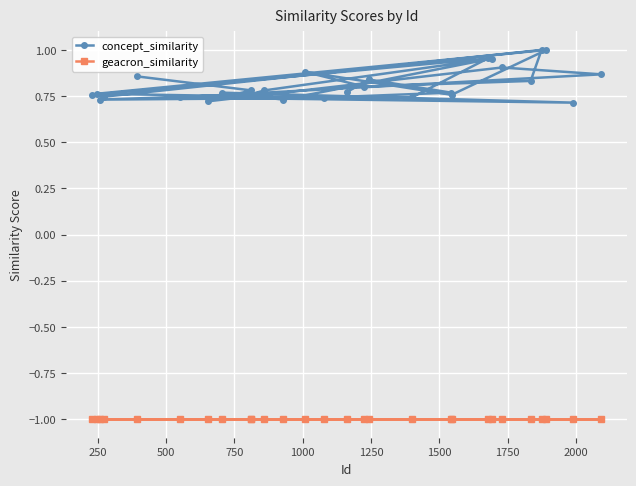

True or false: geacron_similarity and concept_similarity intersect in this chart.

False